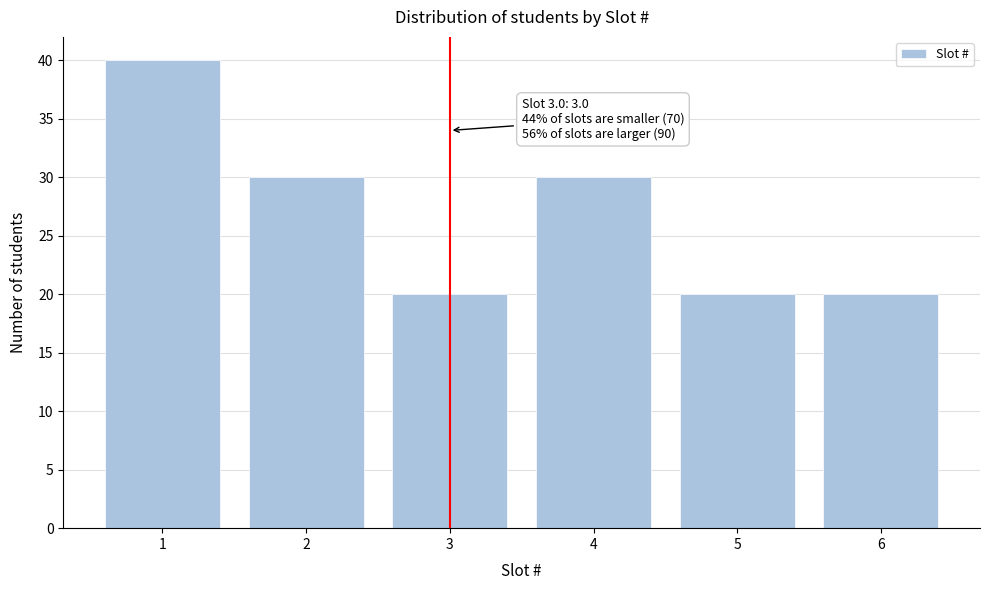

Reading left to right, list all the values displayed in this chart.

40	30	20	30	20	20